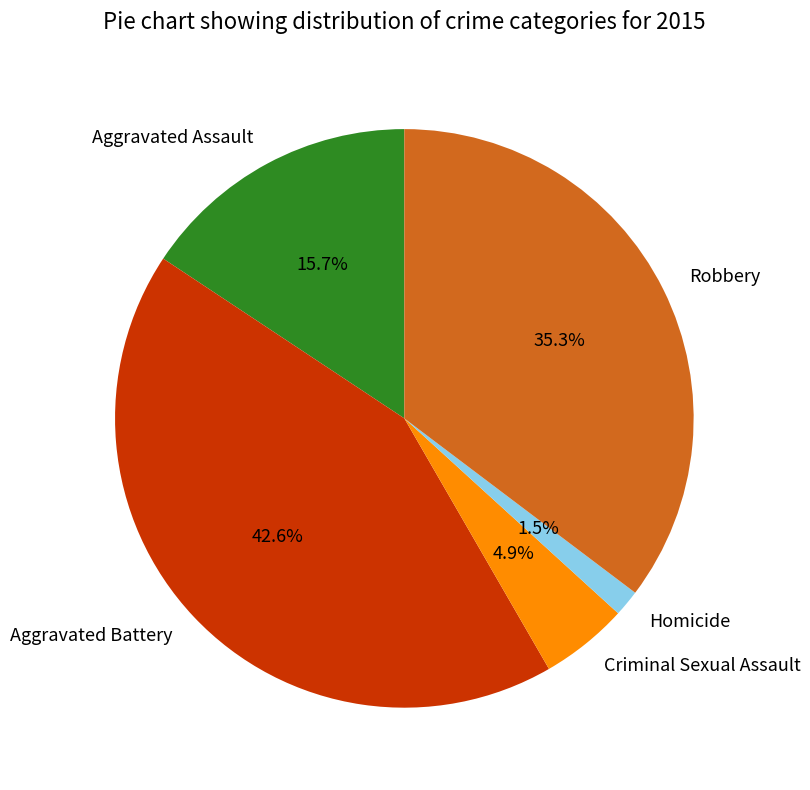

To the nearest percent, what portion does Aggravated Assault represent?

16%